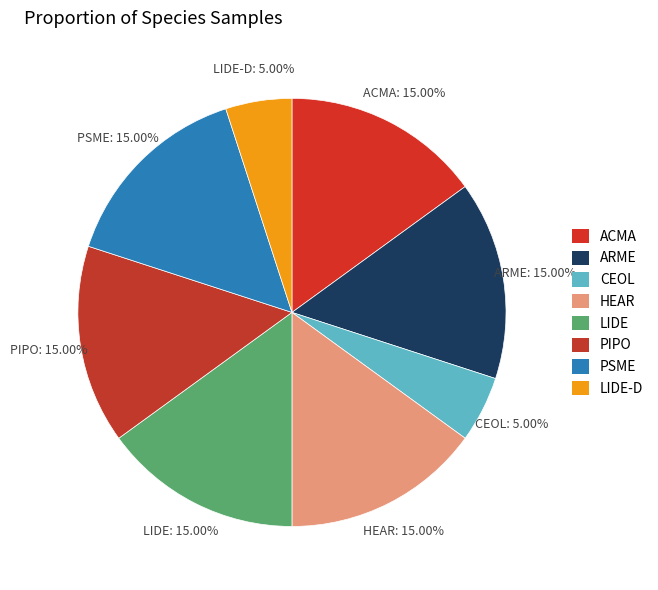

Is there any slice that represents more than half of the pie?

No